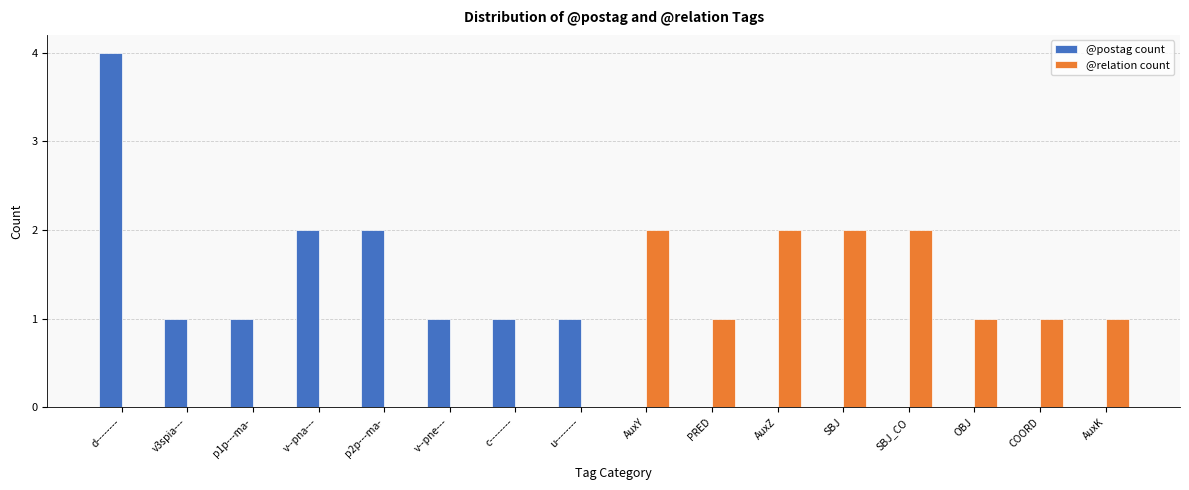

Which series changed the most between p2p---ma- and v--pne---?

@postag count